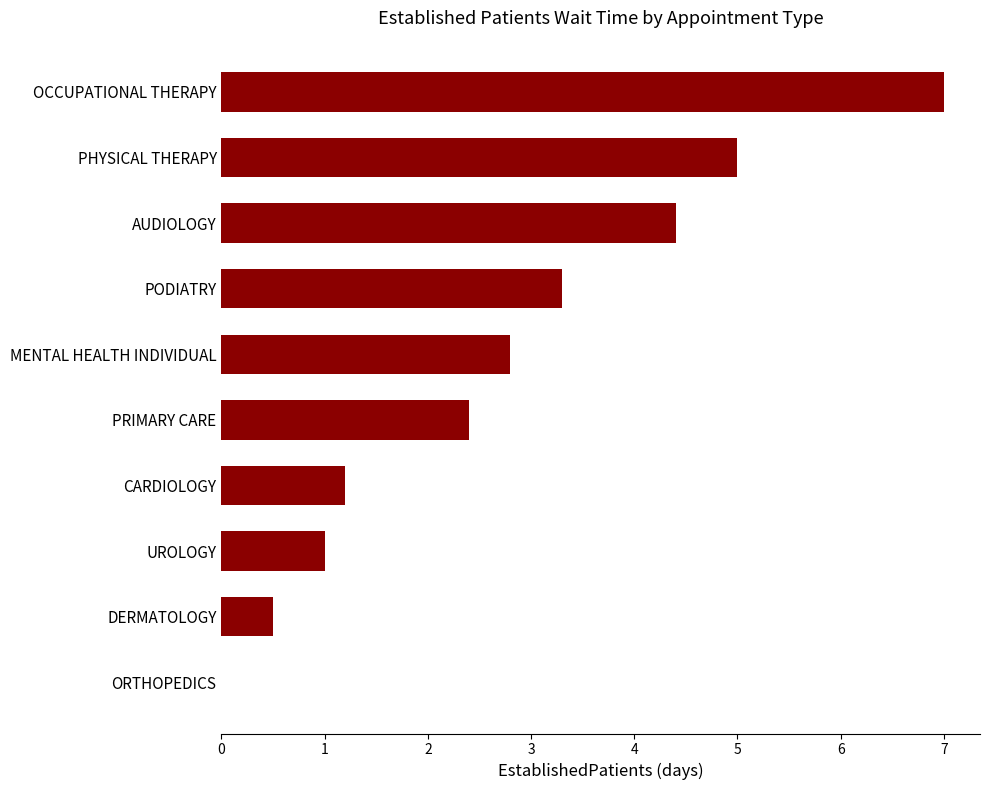

Reading top to bottom, what are all the values shown in this chart?

OCCUPATIONAL THERAPY=7.0	PHYSICAL THERAPY=5.0	AUDIOLOGY=4.4	PODIATRY=3.3	MENTAL HEALTH INDIVIDUAL=2.8	PRIMARY CARE=2.4	CARDIOLOGY=1.2	UROLOGY=1.0	DERMATOLOGY=0.5	ORTHOPEDICS=0.0